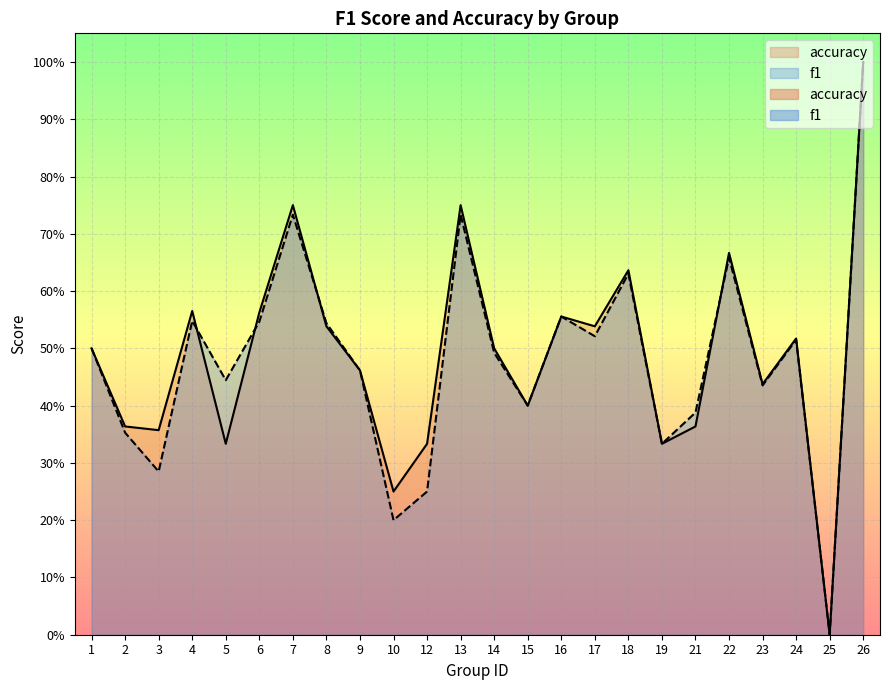

What are all the series names shown in the legend?

f1, accuracy